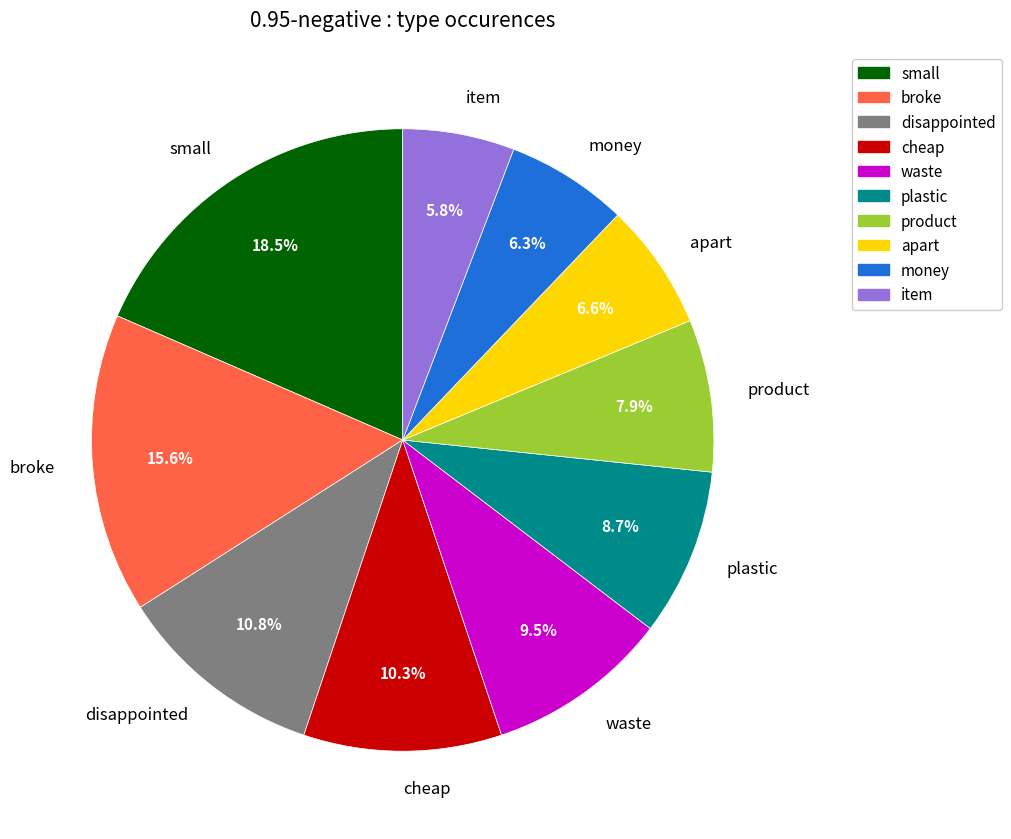

Which slice is the largest?

small